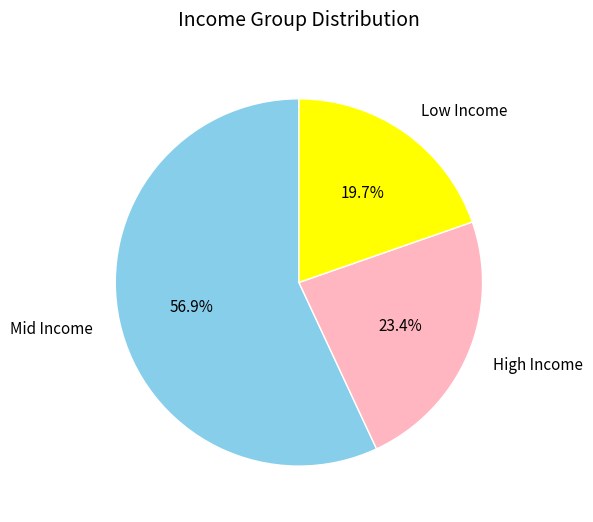

Combined, do High Income and Low Income account for over 50%?

No